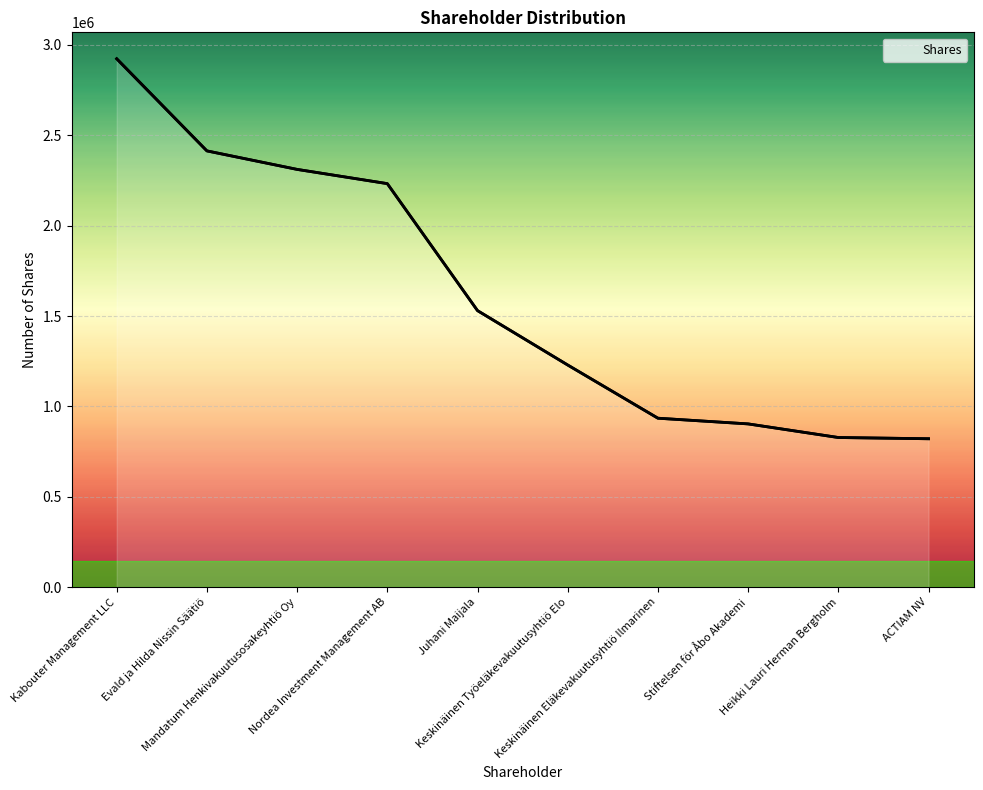

How many data points are less than 1529994?

5